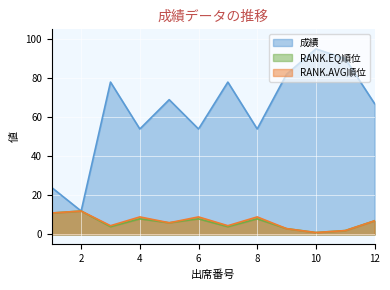

How many interior local peaks does the RANK.AVG順位 series have?

4